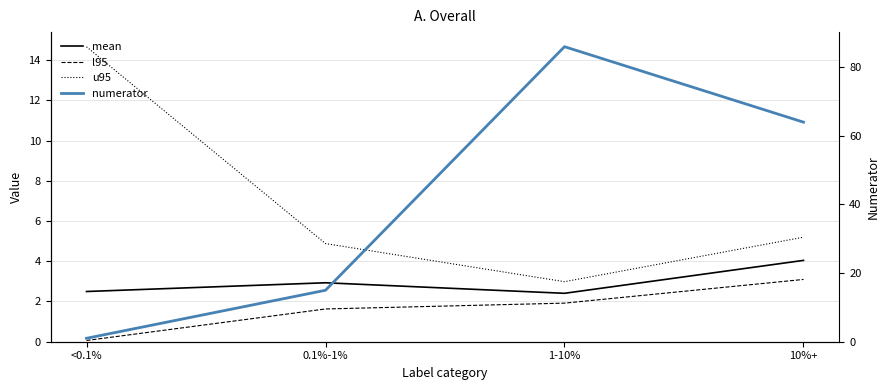

How many data points in u95 are less than 5?

2